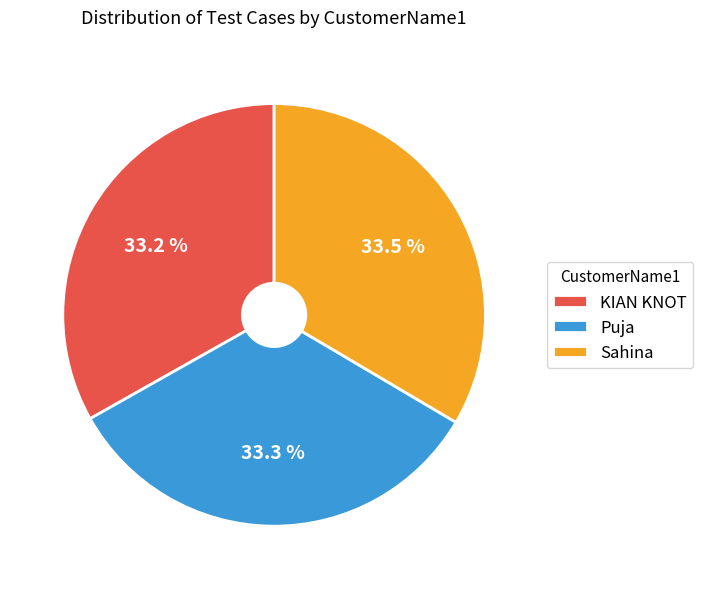

Does Sahina account for over 50% of the chart?

No